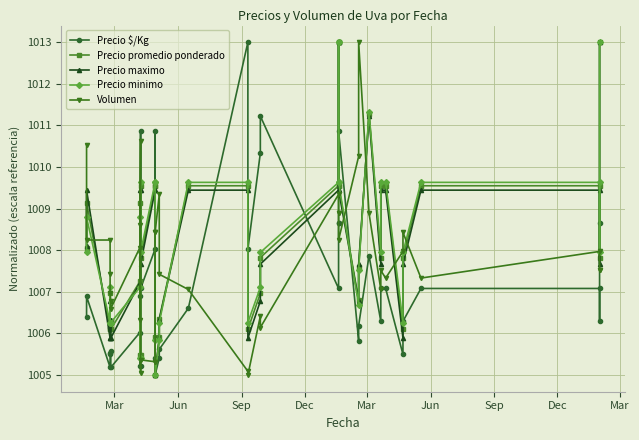

Reading right to left, transcribe all the data shown in this chart.

Precio $/Kg: 1008.7	1006.3	1007.1	1007.1	1006.3	1005.5	1007.1	1007.1	1006.3	1007.9	1006.2	1005.8	1010.9	1008.7	1008.7	1007.1	1011.2	1010.3	1008.0	1013.0	1006.6	1005.6	1005.4	1005.0	1005.4	1010.9	1008.0	1007.1	1010.9	1005.2	1005.2	1006.9	1006.0	1005.2	1005.6	1005.5	1005.5	1005.2	1006.9	1006.4
Precio promedio ponderado: 1013.0	1007.8	1009.5	1009.5	1007.8	1006.1	1009.5	1009.5	1007.8	1011.3	1007.6	1006.8	1009.5	1013.0	1013.0	1009.5	1007.8	1007.0	1006.1	1009.5	1009.5	1006.4	1005.9	1005.0	1005.9	1009.5	1009.5	1007.8	1009.5	1005.5	1005.5	1009.1	1007.2	1006.1	1006.3	1006.1	1007.0	1006.1	1009.1	1008.1
Precio maximo: 1013.0	1007.7	1009.4	1009.4	1007.7	1005.9	1009.4	1009.4	1007.7	1011.2	1007.7	1006.8	1009.4	1013.0	1013.0	1009.4	1007.7	1006.8	1005.9	1009.4	1009.4	1006.3	1005.9	1005.0	1005.9	1009.4	1009.4	1007.7	1009.4	1005.4	1005.4	1009.4	1007.2	1005.9	1006.3	1005.9	1006.8	1005.9	1009.4	1008.1
Precio minimo: 1013.0	1007.9	1009.6	1009.6	1007.9	1006.3	1009.6	1009.6	1007.9	1011.3	1007.5	1006.7	1009.6	1013.0	1013.0	1009.6	1007.9	1007.1	1006.3	1009.6	1009.6	1006.3	1005.8	1005.0	1005.8	1009.6	1009.6	1007.9	1009.6	1005.4	1005.4	1008.8	1007.1	1006.3	1006.3	1006.3	1007.1	1006.3	1008.8	1007.9
Volumen: 1007.5	1007.5	1008.0	1007.3	1008.4	1008.0	1007.3	1007.5	1007.1	1008.9	1013.0	1010.3	1008.2	1008.9	1008.9	1009.3	1006.1	1006.4	1005.0	1005.1	1007.1	1007.4	1009.3	1008.4	1008.4	1005.3	1005.3	1005.4	1005.0	1010.6	1008.6	1006.3	1008.1	1006.6	1006.8	1007.0	1007.4	1008.2	1008.2	1010.5